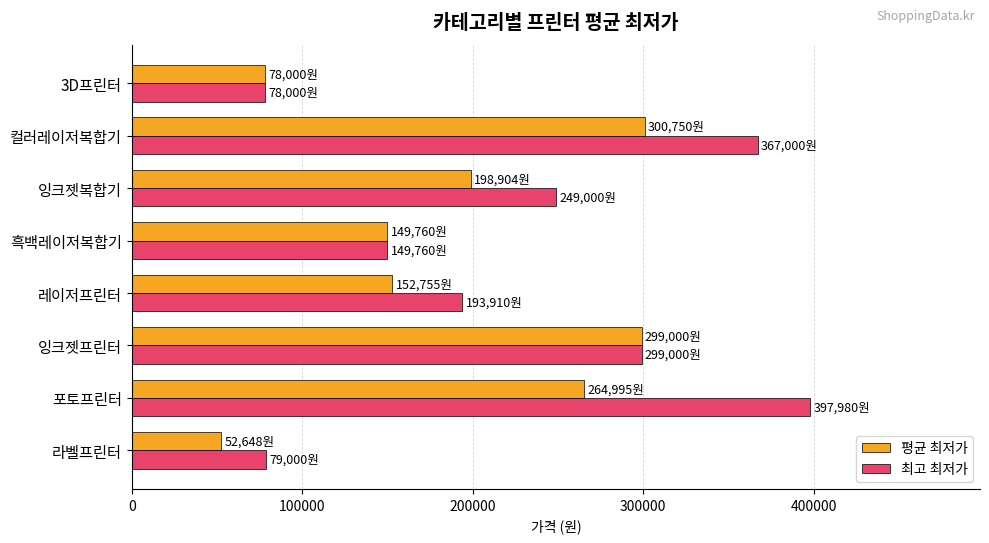

How many data points in 최고 최저가 are less than 249000?

4